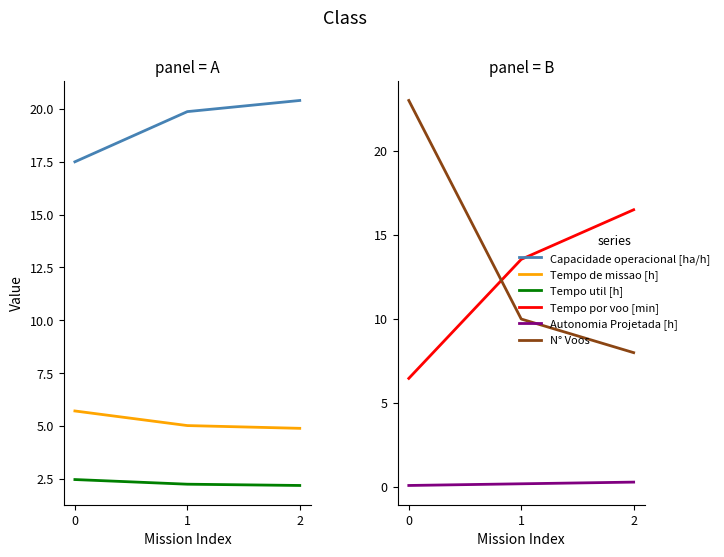

Reading right to left, extract all data points from this chart.

Capacidade operacional [ha/h]: 2=20.4	1=19.9	0=17.5
Tempo de missao [h]: 2=4.9	1=5.0	0=5.7
Tempo util [h]: 2=2.2	1=2.3	0=2.5
Tempo por voo [min]: 2=16.5	1=13.6	0=6.5
Autonomia Projetada [h]: 2=0.3	1=0.2	0=0.1
N° Voos: 2=8.0	1=10.0	0=23.0